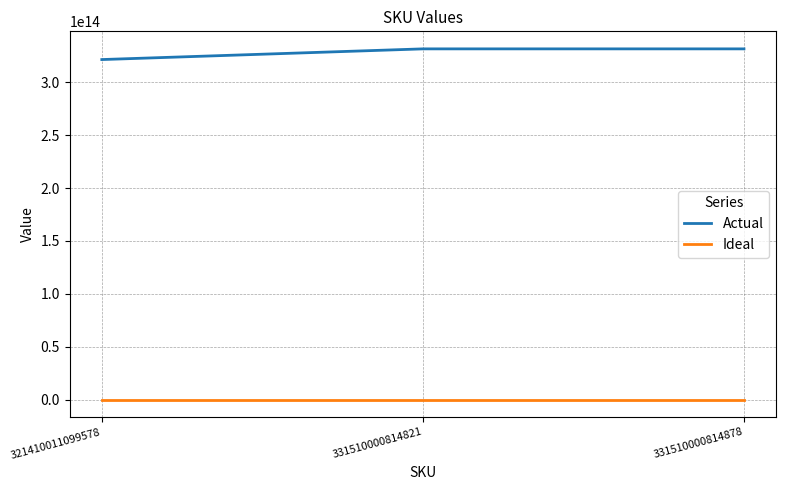

Which series has the largest total across all categories?

Actual